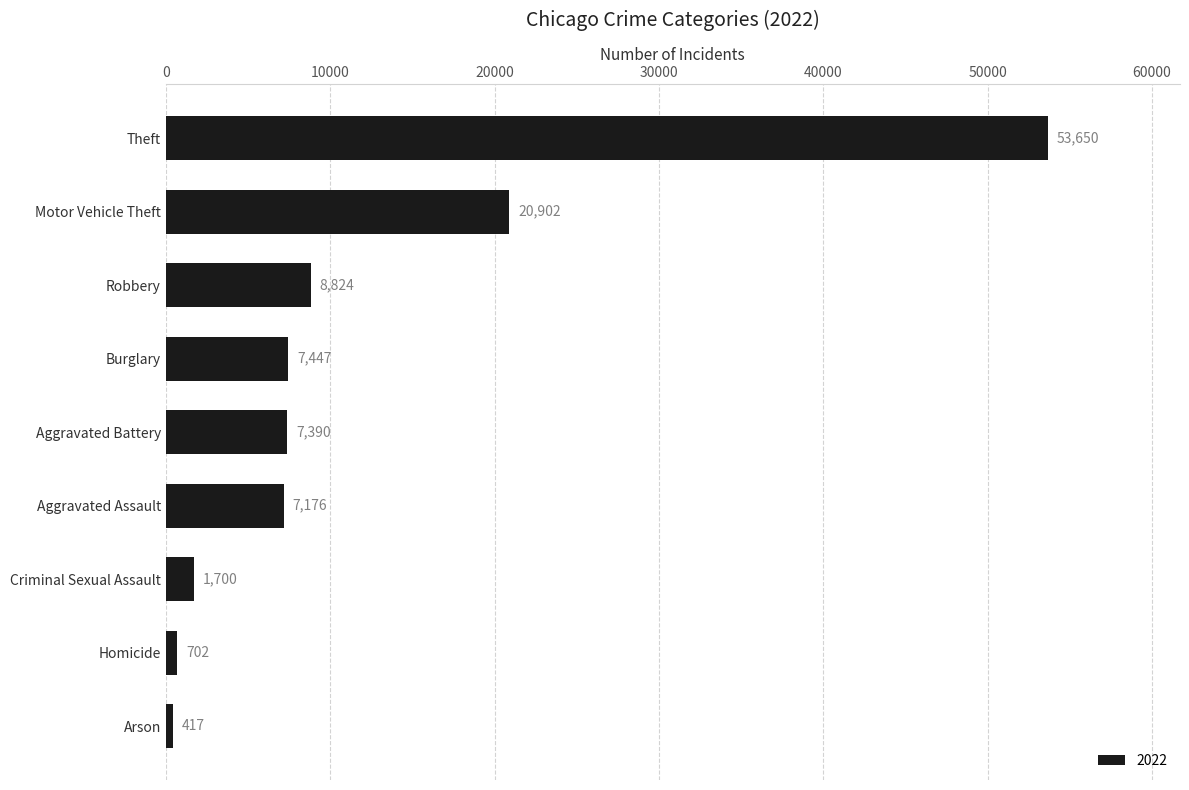

Rank the categories by value from lowest to highest.

Arson, Homicide, Criminal Sexual Assault, Aggravated Assault, Aggravated Battery, Burglary, Robbery, Motor Vehicle Theft, Theft